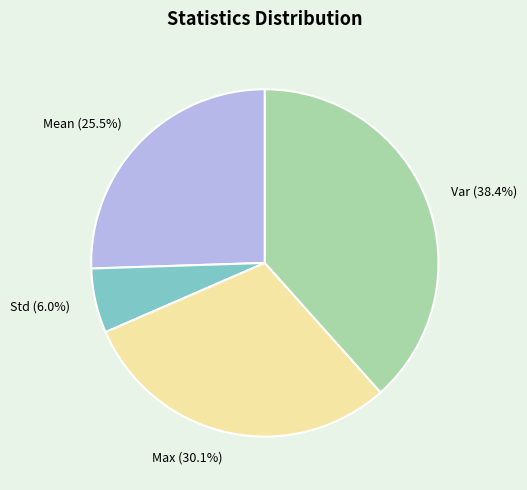

How many slices are in this pie chart?

4